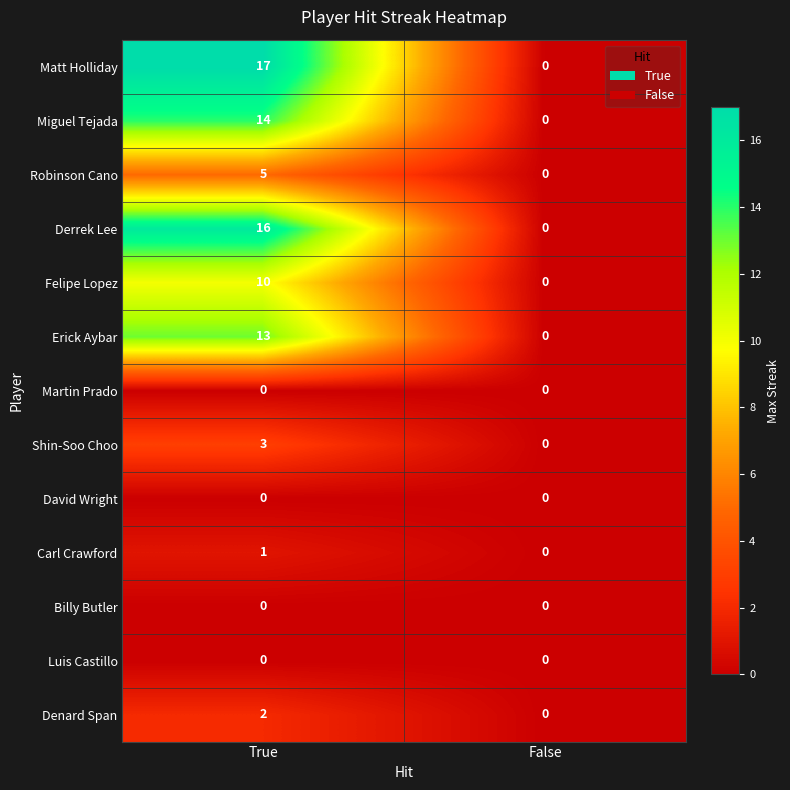

Reading left to right, list all the values displayed in this chart.

Matt Holliday: True=17	False=0
Miguel Tejada: True=14	False=0
Robinson Cano: True=5	False=0
Derrek Lee: True=16	False=0
Felipe Lopez: True=10	False=0
Erick Aybar: True=13	False=0
Martin Prado: True=0	False=0
Shin-Soo Choo: True=3	False=0
David Wright: True=0	False=0
Carl Crawford: True=1	False=0
Billy Butler: True=0	False=0
Luis Castillo: True=0	False=0
Denard Span: True=2	False=0